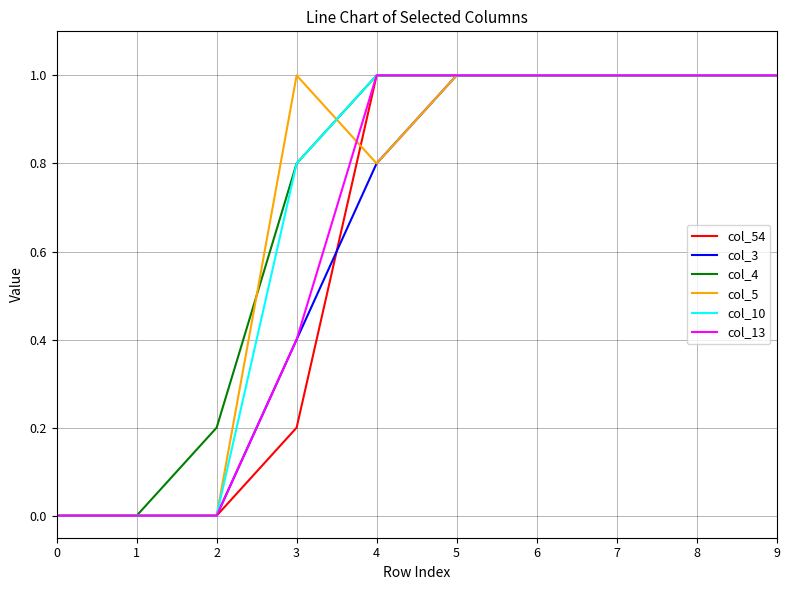

Does the chart display data point markers on the line(s)?

No